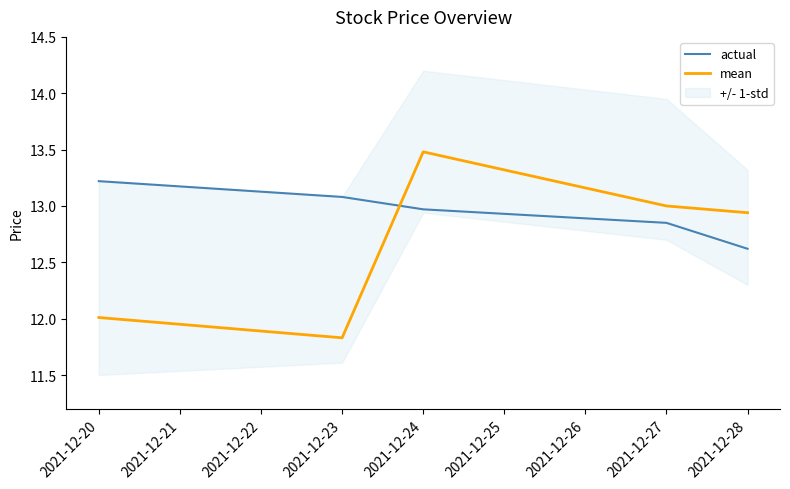

What is the difference between the maximum and minimum values in the mean series?

1.7